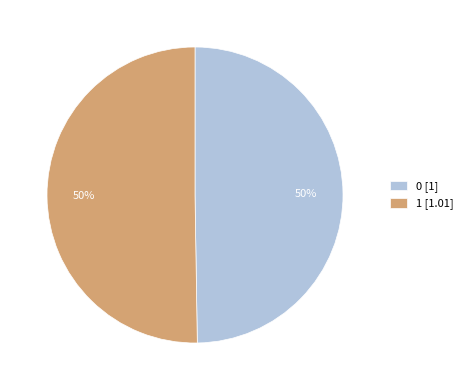

How many slices are in this pie chart?

2